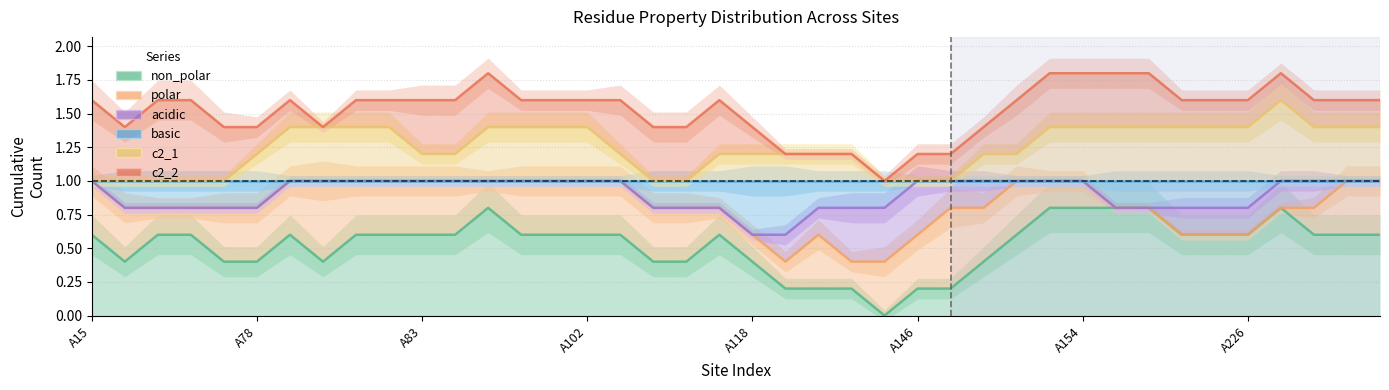

What is the spread (max minus min) of values at A226?

1